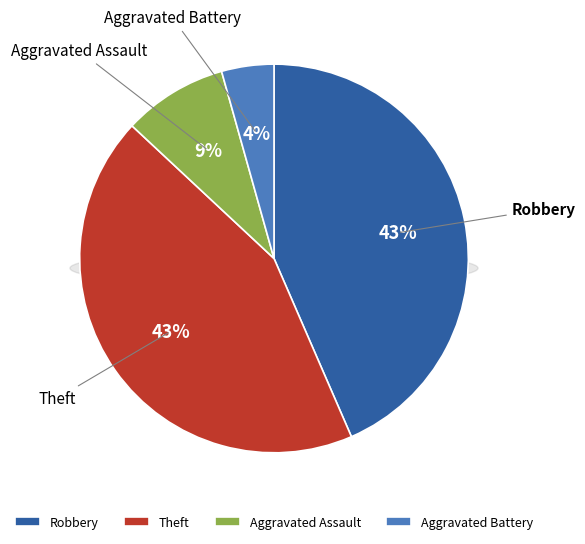

How many slices are in this pie chart?

4